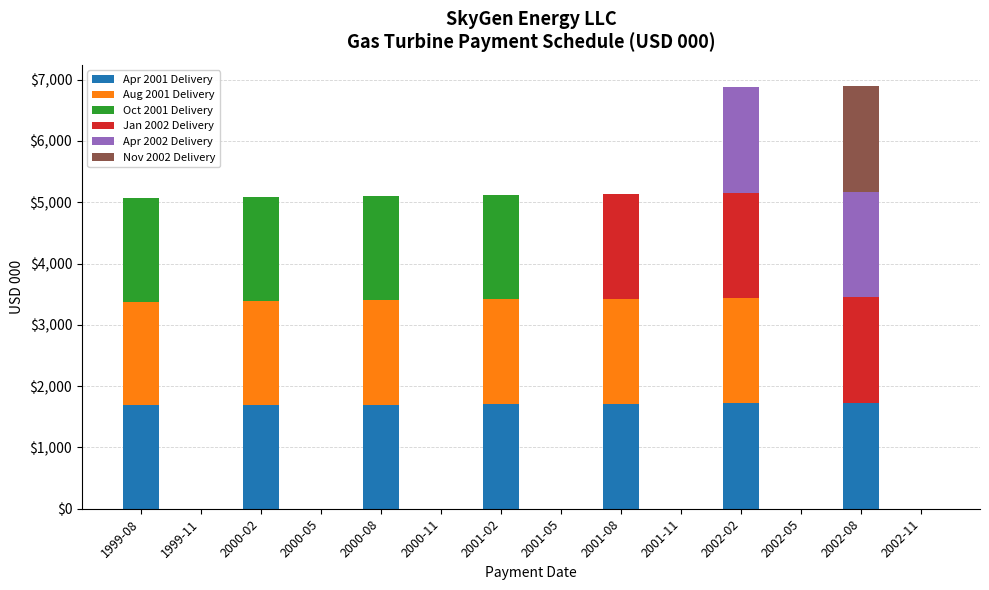

How many data points does each series have?

14